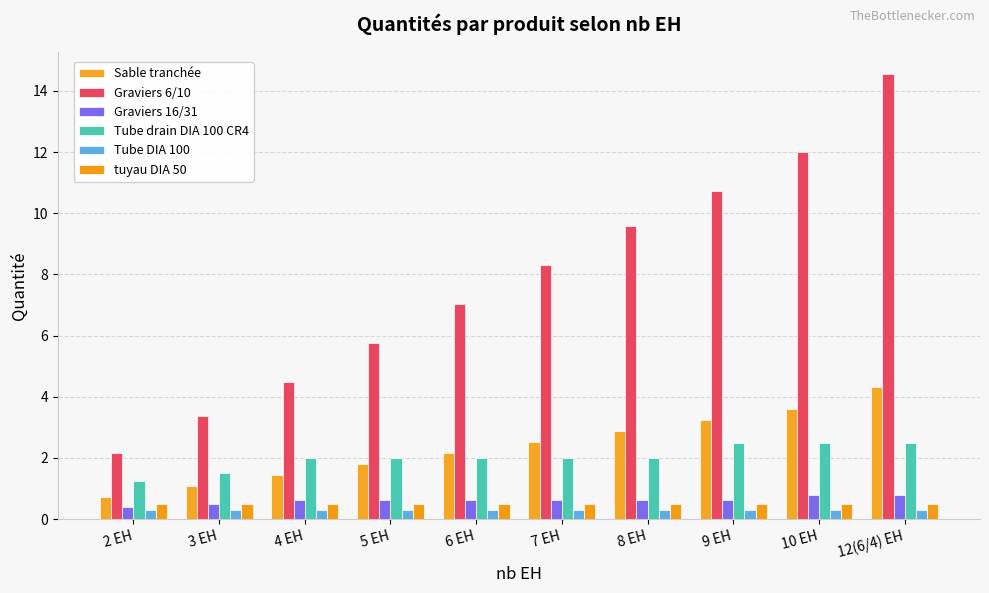

Is it true that Tube drain DIA 100 CR4 equals 0.8 at 6 EH?

False